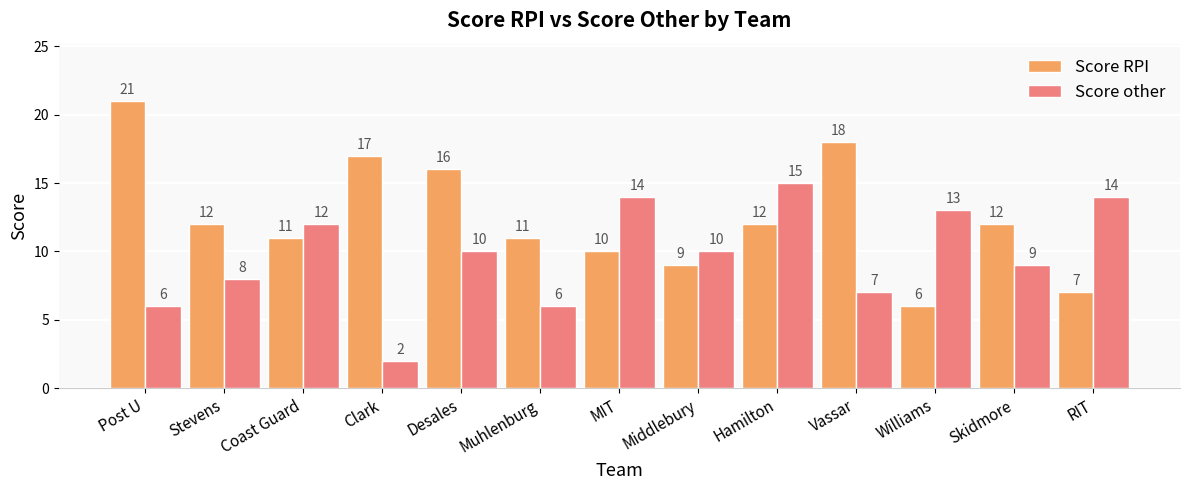

What is the total value across all series at Skidmore?

21